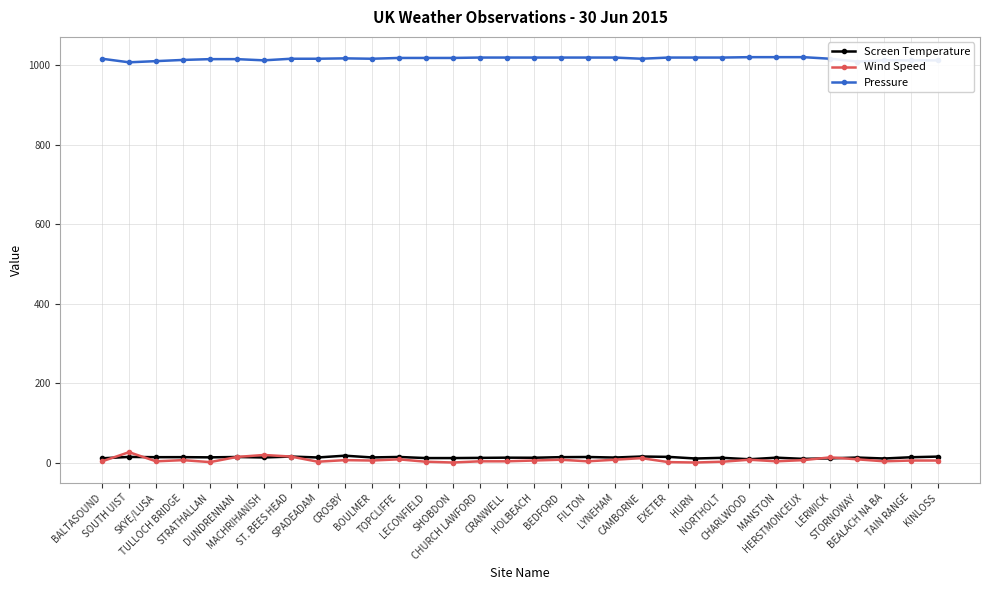

What is the total value across all series at CRANWELL?

1035.2